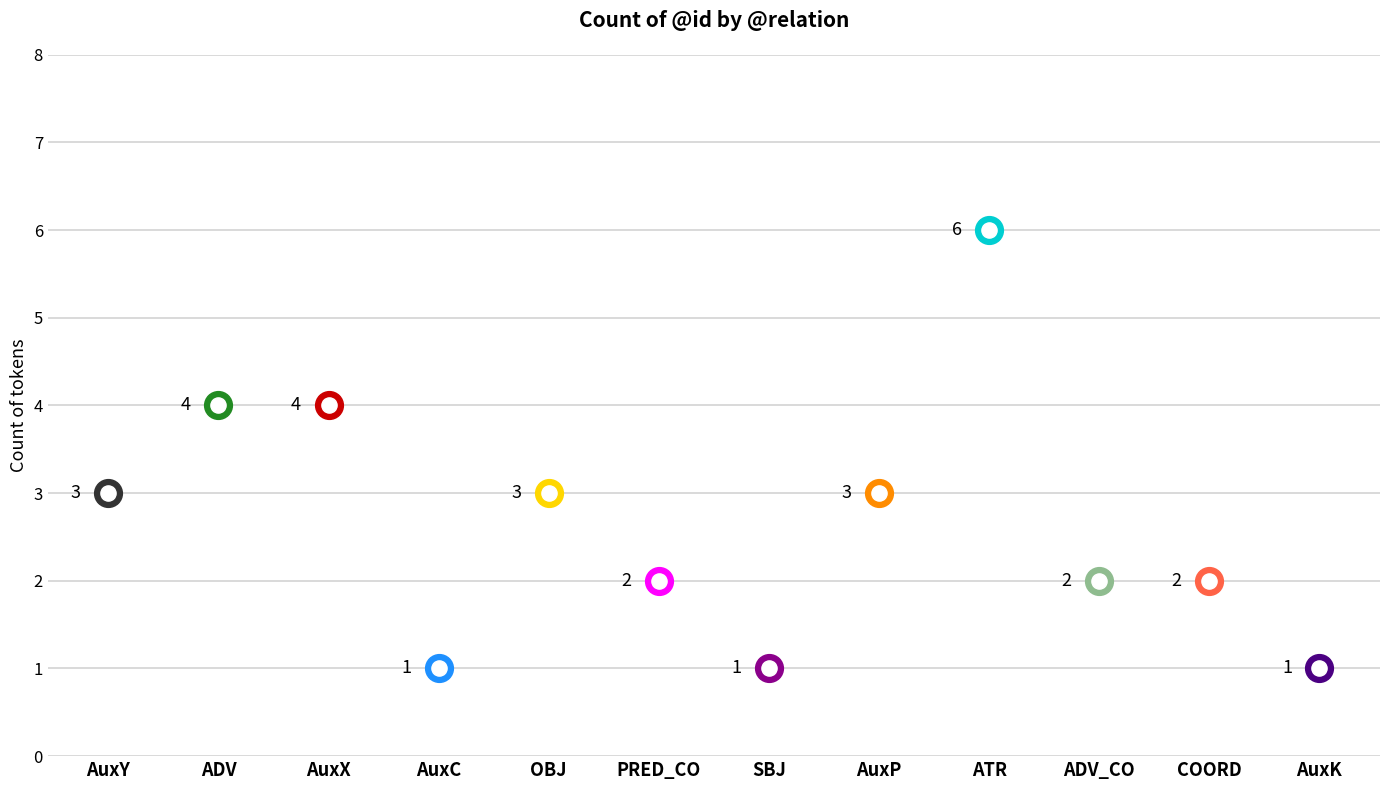

What is the change in value from ADV to SBJ?

-3